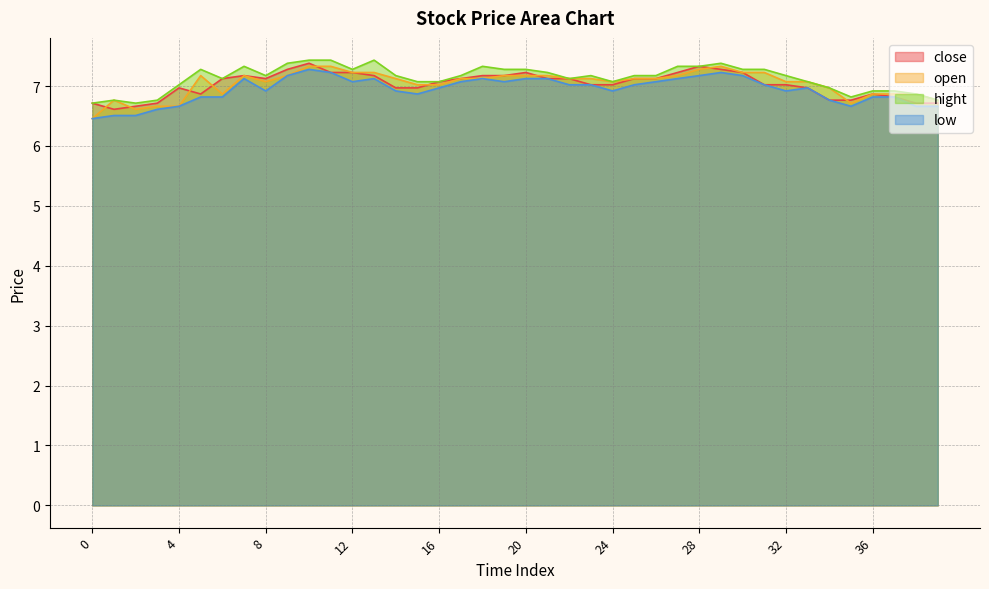

How many interior local peaks does the close series have?

6